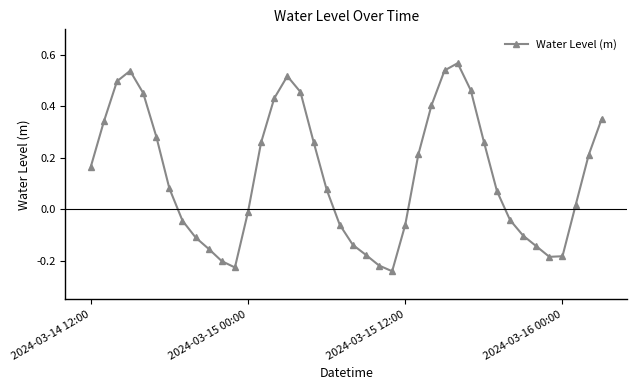

True or false: the data has more than 1 interior local peaks.

True